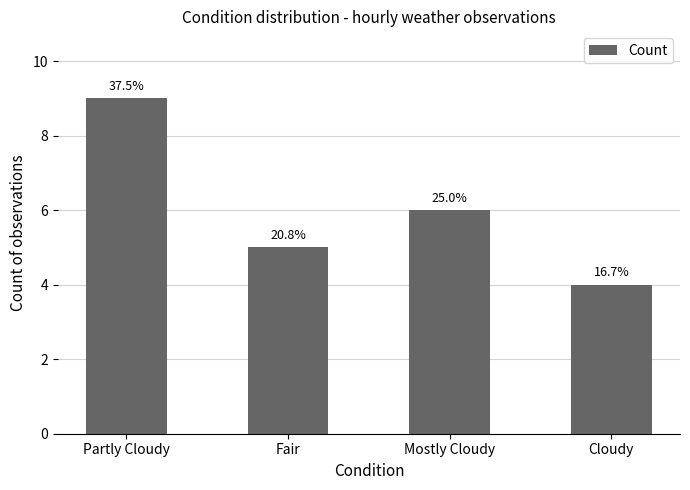

How many bars are there in total?

4